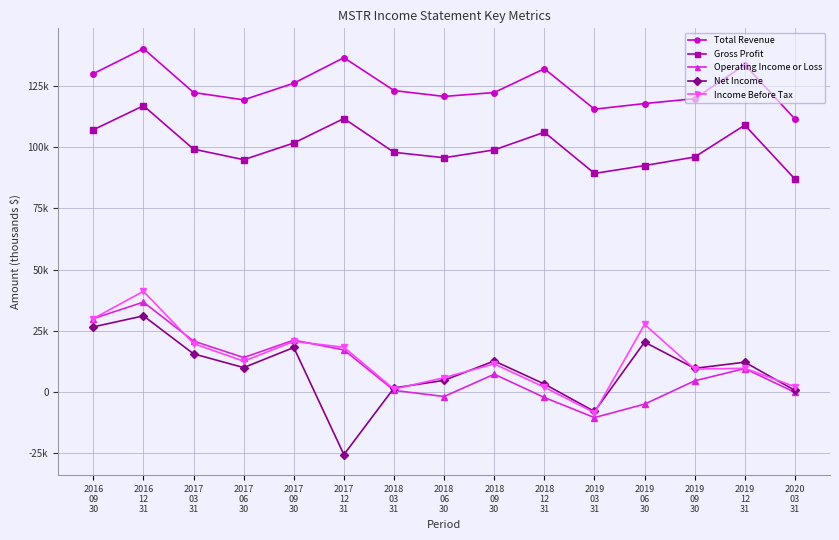

Does the chart have visible grid lines?

Yes